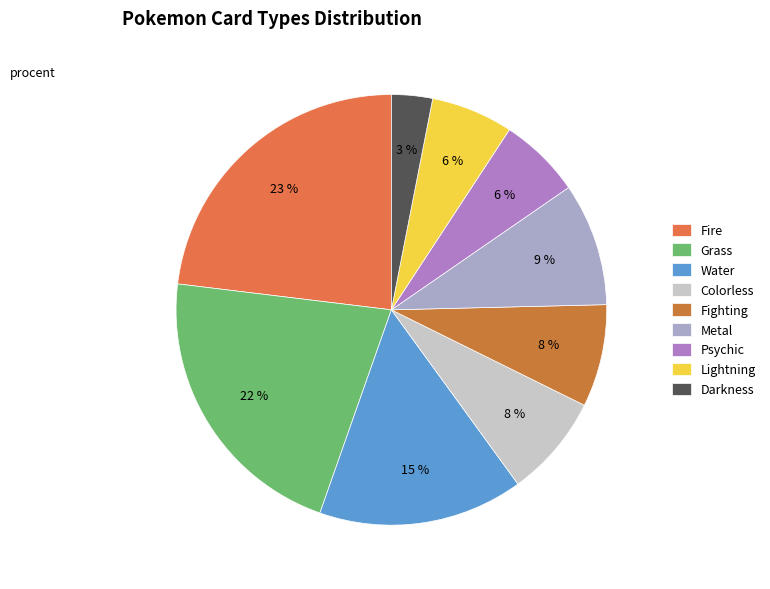

To the nearest percent, what is the difference between the Fighting and Psychic slice percentages?

2%